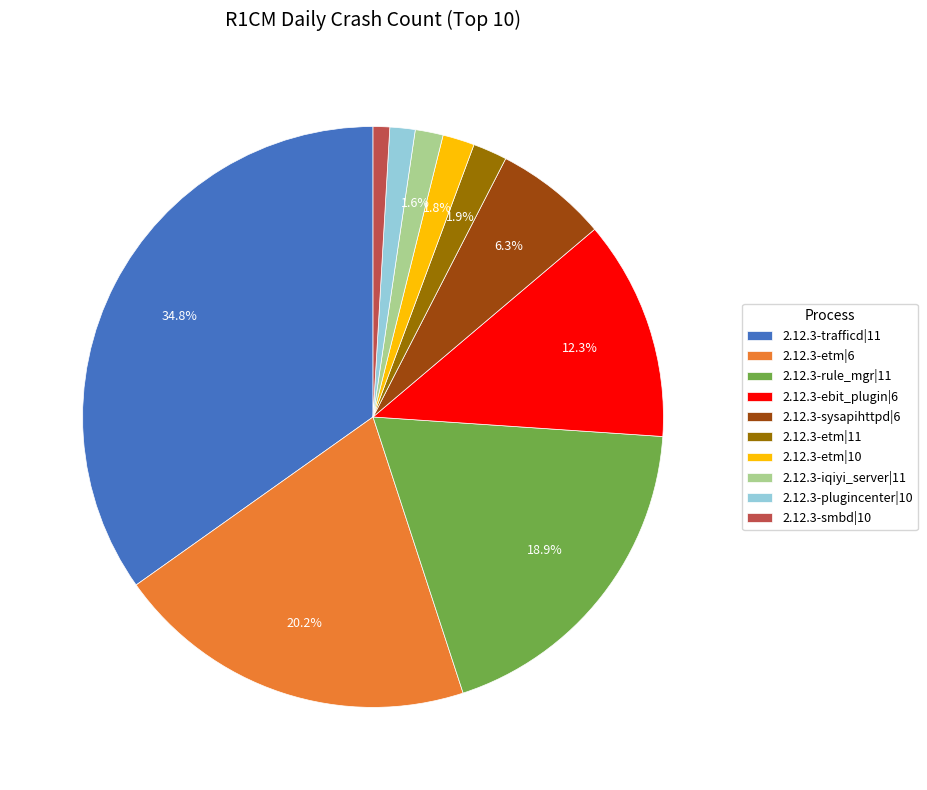

To the nearest percent, what is the difference between the largest and smallest slice percentages?

34%